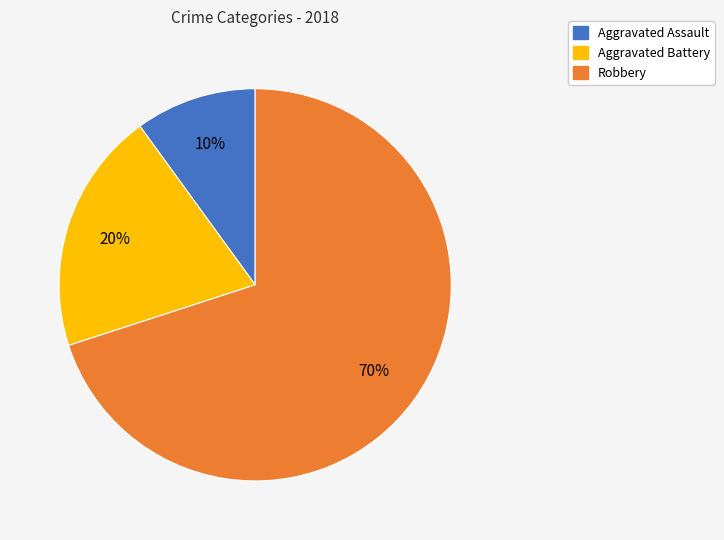

Is the sum of Aggravated Battery and Aggravated Assault greater than half?

No